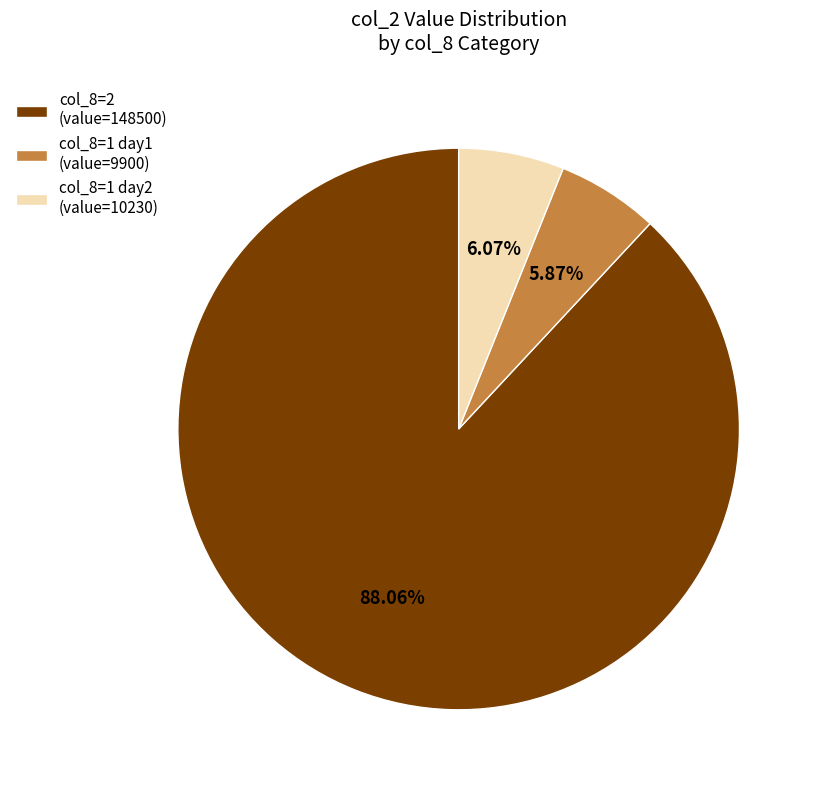

Count the number of slices in the pie.

3